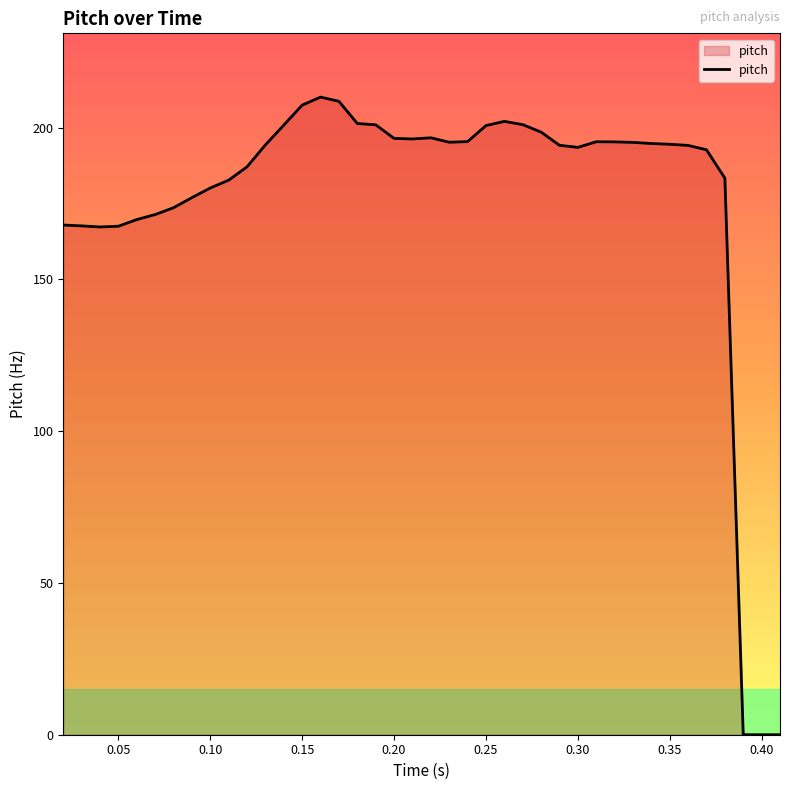

What is the difference between the maximum and minimum values?

210.1